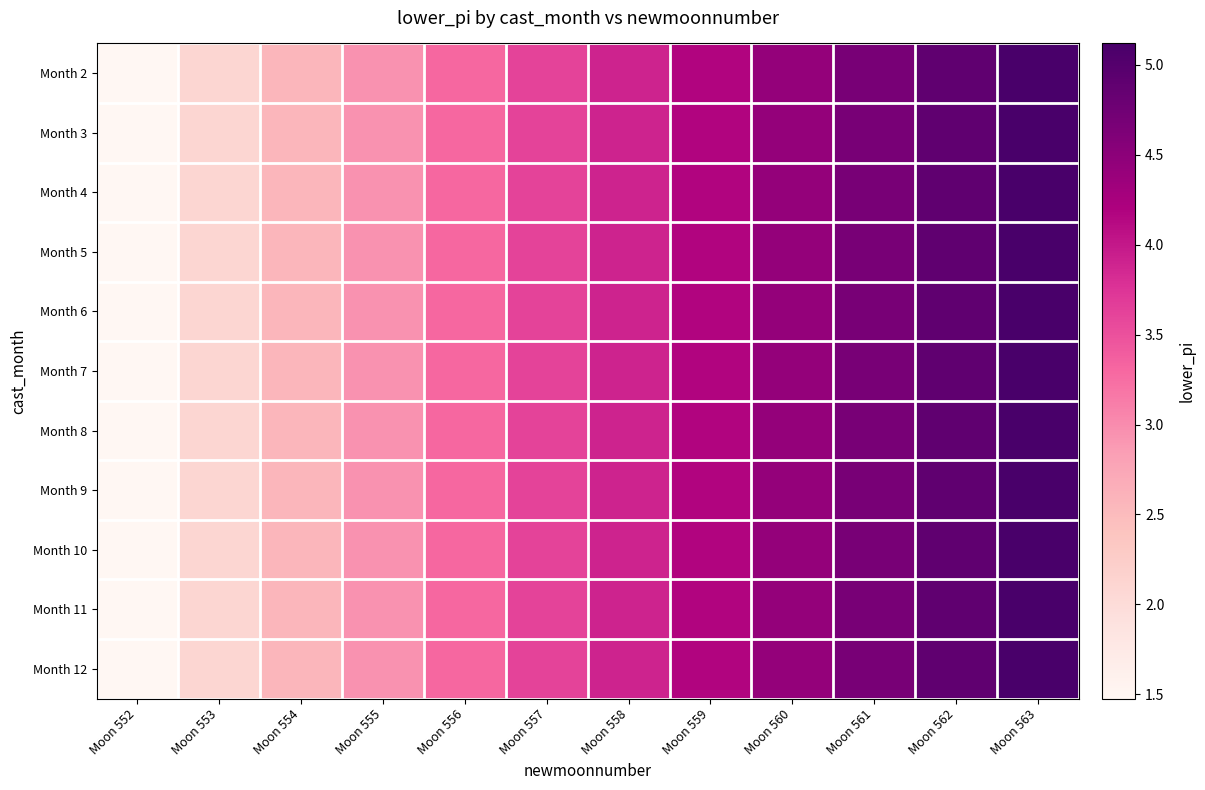

Reading left to right, transcribe all the data shown in this chart.

Month 2: Moon 552=1.5	Moon 553=2.1	Moon 554=2.6	Moon 555=3.0	Moon 556=3.3	Moon 557=3.6	Moon 558=3.9	Moon 559=4.2	Moon 560=4.4	Moon 561=4.7	Moon 562=4.9	Moon 563=5.1
Month 3: Moon 552=1.5	Moon 553=2.1	Moon 554=2.6	Moon 555=3.0	Moon 556=3.3	Moon 557=3.6	Moon 558=3.9	Moon 559=4.2	Moon 560=4.4	Moon 561=4.7	Moon 562=4.9	Moon 563=5.1
Month 4: Moon 552=1.5	Moon 553=2.1	Moon 554=2.6	Moon 555=3.0	Moon 556=3.3	Moon 557=3.6	Moon 558=3.9	Moon 559=4.2	Moon 560=4.4	Moon 561=4.7	Moon 562=4.9	Moon 563=5.1
Month 5: Moon 552=1.5	Moon 553=2.1	Moon 554=2.6	Moon 555=3.0	Moon 556=3.3	Moon 557=3.6	Moon 558=3.9	Moon 559=4.2	Moon 560=4.4	Moon 561=4.7	Moon 562=4.9	Moon 563=5.1
Month 6: Moon 552=1.5	Moon 553=2.1	Moon 554=2.6	Moon 555=3.0	Moon 556=3.3	Moon 557=3.6	Moon 558=3.9	Moon 559=4.2	Moon 560=4.4	Moon 561=4.7	Moon 562=4.9	Moon 563=5.1
Month 7: Moon 552=1.5	Moon 553=2.1	Moon 554=2.6	Moon 555=3.0	Moon 556=3.3	Moon 557=3.6	Moon 558=3.9	Moon 559=4.2	Moon 560=4.4	Moon 561=4.7	Moon 562=4.9	Moon 563=5.1
Month 8: Moon 552=1.5	Moon 553=2.1	Moon 554=2.6	Moon 555=3.0	Moon 556=3.3	Moon 557=3.6	Moon 558=3.9	Moon 559=4.2	Moon 560=4.4	Moon 561=4.7	Moon 562=4.9	Moon 563=5.1
Month 9: Moon 552=1.5	Moon 553=2.1	Moon 554=2.6	Moon 555=3.0	Moon 556=3.3	Moon 557=3.6	Moon 558=3.9	Moon 559=4.2	Moon 560=4.4	Moon 561=4.7	Moon 562=4.9	Moon 563=5.1
Month 10: Moon 552=1.5	Moon 553=2.1	Moon 554=2.6	Moon 555=3.0	Moon 556=3.3	Moon 557=3.6	Moon 558=3.9	Moon 559=4.2	Moon 560=4.4	Moon 561=4.7	Moon 562=4.9	Moon 563=5.1
Month 11: Moon 552=1.5	Moon 553=2.1	Moon 554=2.6	Moon 555=3.0	Moon 556=3.3	Moon 557=3.6	Moon 558=3.9	Moon 559=4.2	Moon 560=4.4	Moon 561=4.7	Moon 562=4.9	Moon 563=5.1
Month 12: Moon 552=1.5	Moon 553=2.1	Moon 554=2.6	Moon 555=3.0	Moon 556=3.3	Moon 557=3.6	Moon 558=3.9	Moon 559=4.2	Moon 560=4.4	Moon 561=4.7	Moon 562=4.9	Moon 563=5.1